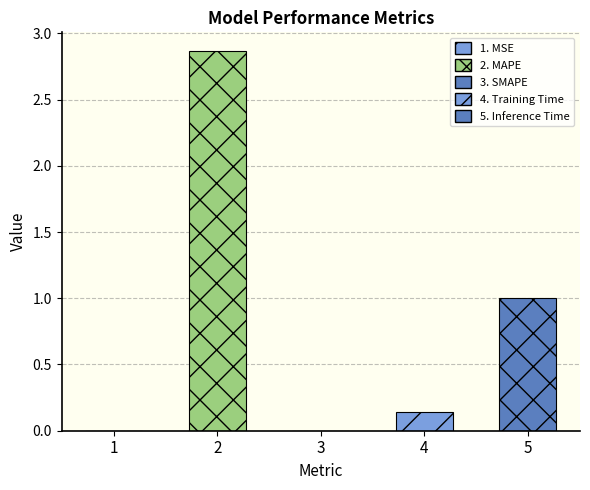

How many distinct data groups are displayed?

1